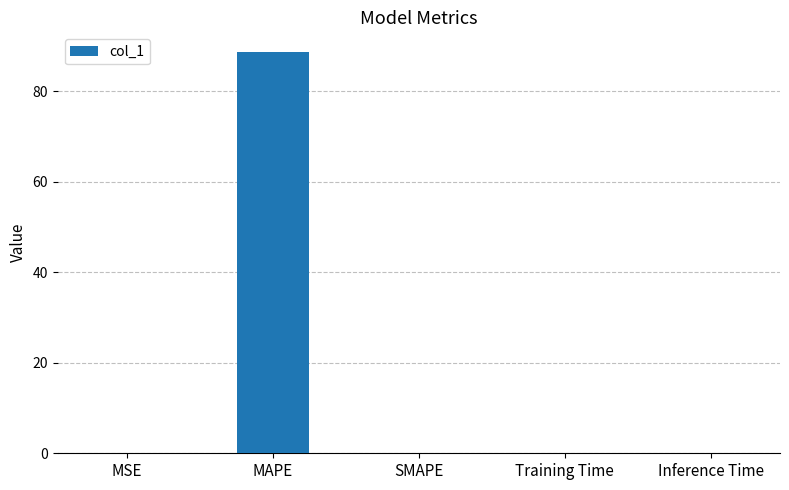

What is the maximum value shown in the chart?

88.5